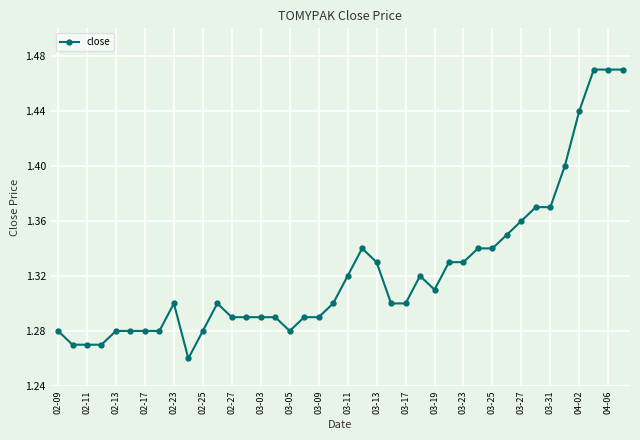

True or false: there are more than 1 points higher than both neighbors.

True